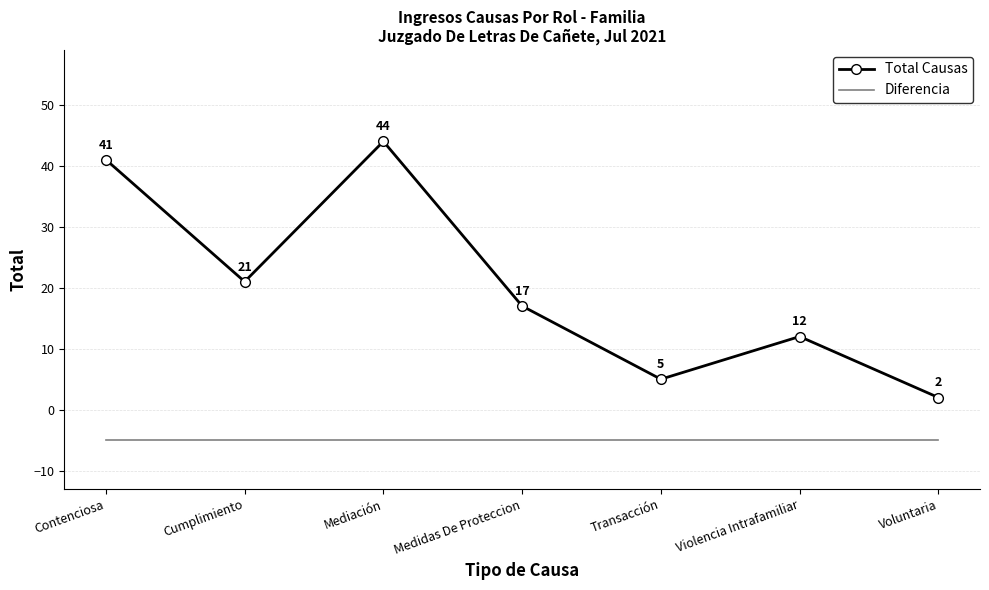

What is the total value across all series at Medidas De Proteccion?

12